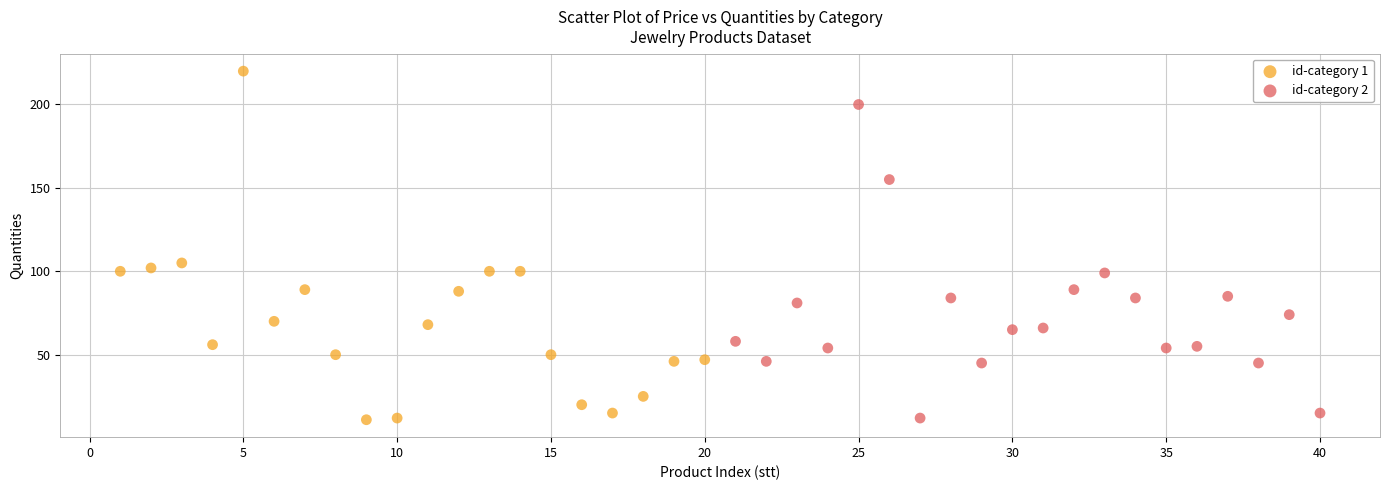

Which series has the widest spread of Y values?

id-category 1